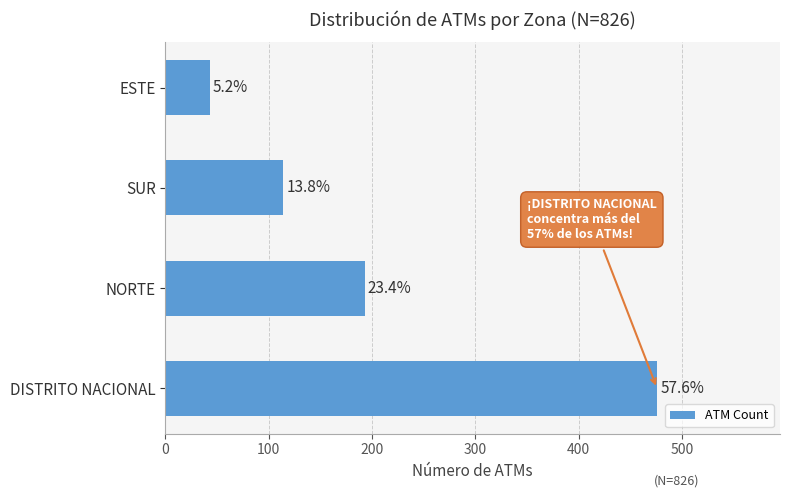

Does the chart contain any negative values?

No